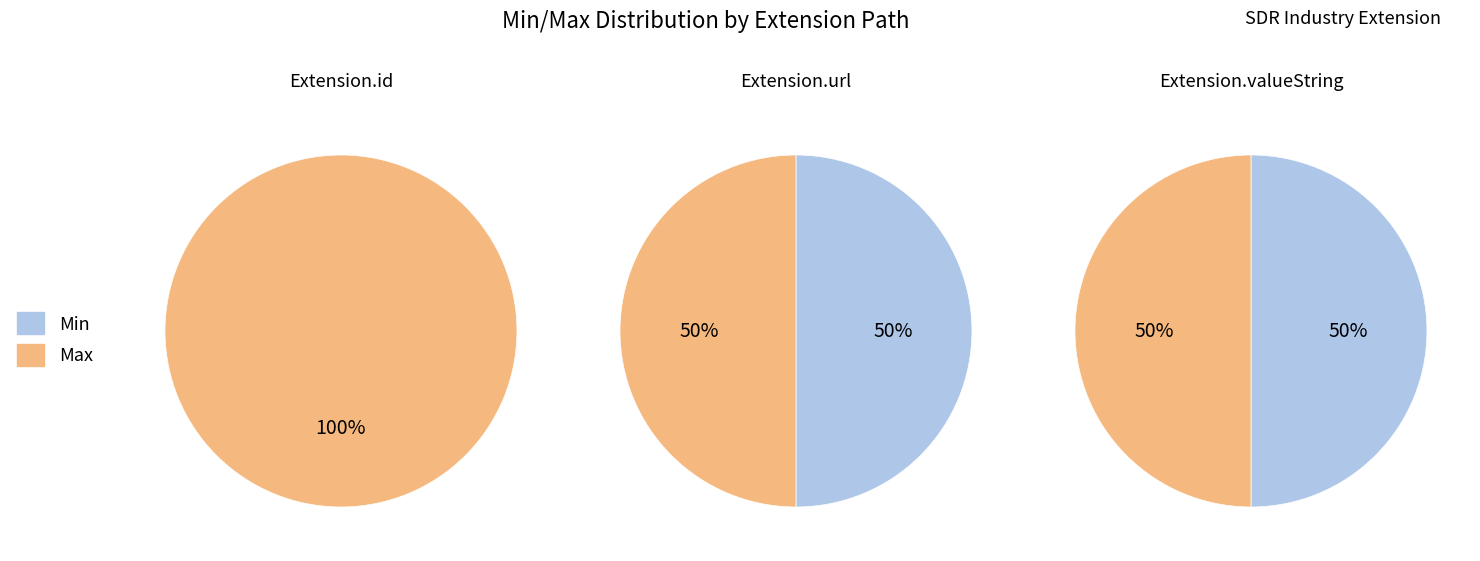

What is the majority slice?

Extension.id